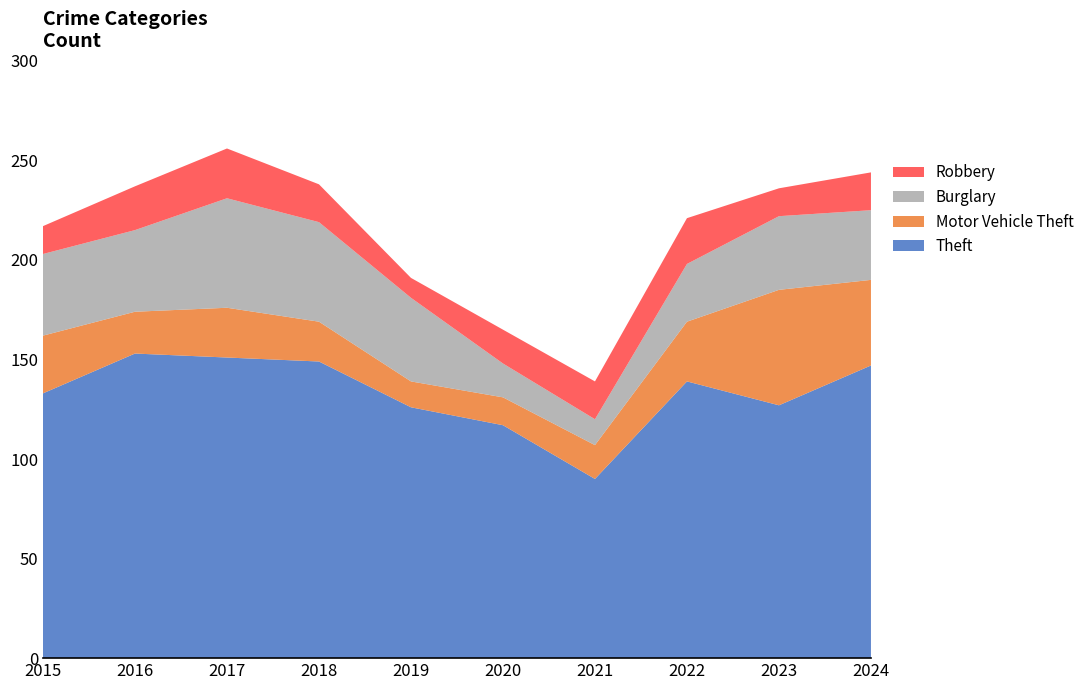

Reading right to left, transcribe all the data shown in this chart.

Theft: 147	127	139	90	117	126	149	151	153	133
Motor Vehicle Theft: 43	58	30	17	14	13	20	25	21	29
Burglary: 35	37	29	13	17	42	50	55	41	41
Robbery: 19	14	23	19	17	10	19	25	22	14